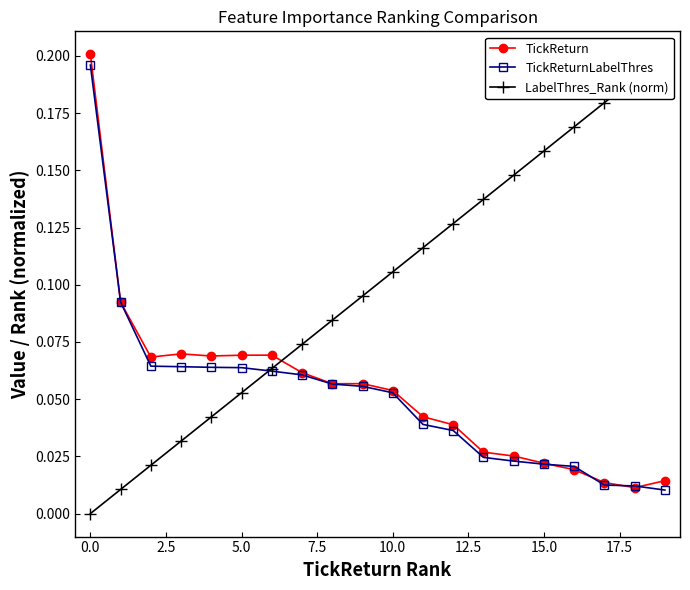

What is the sum of the TickReturnLabelThres values at 12.5 and 10.0?

0.1